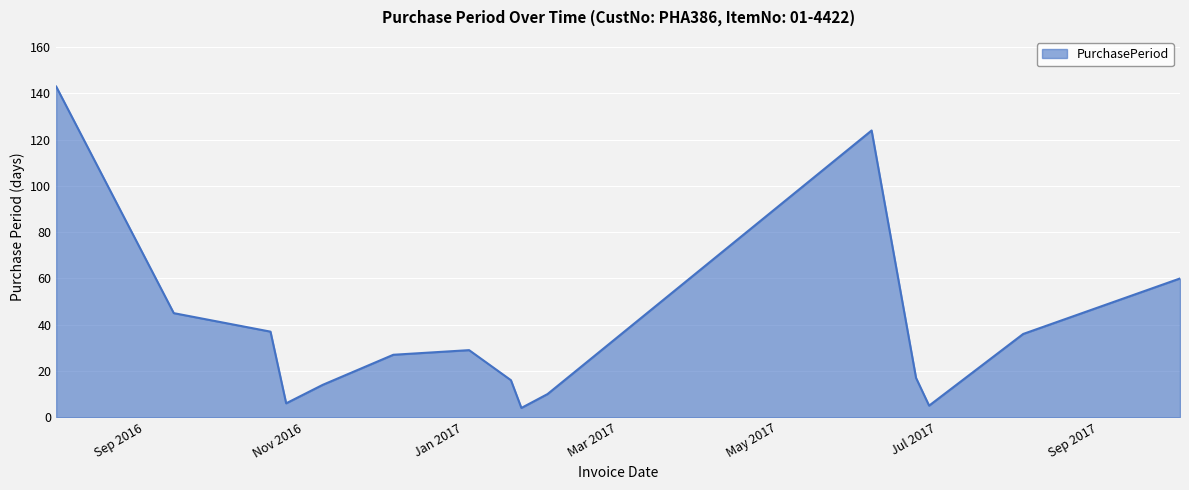

What is the greatest value displayed?

143